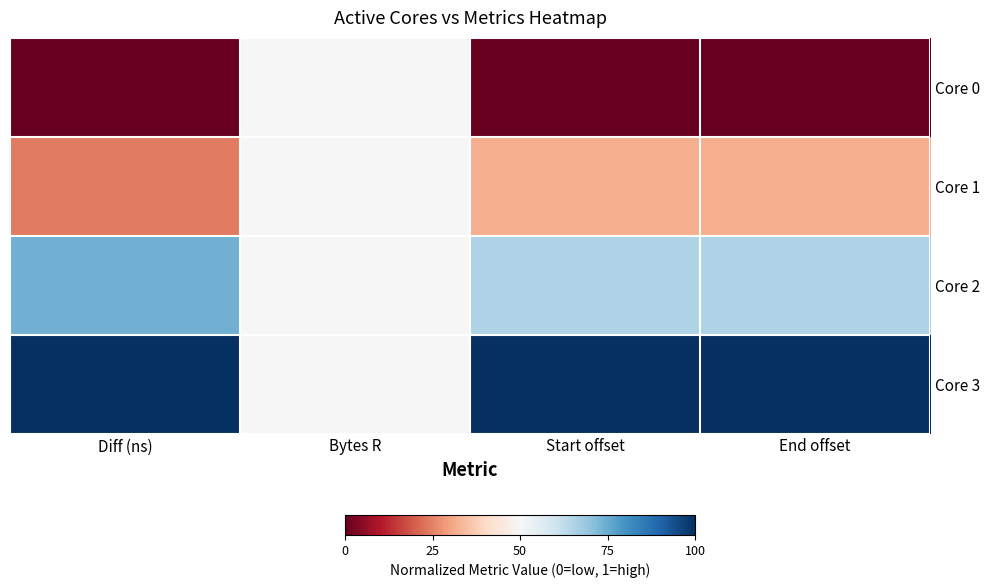

What is the maximum value shown in the chart?

1.0